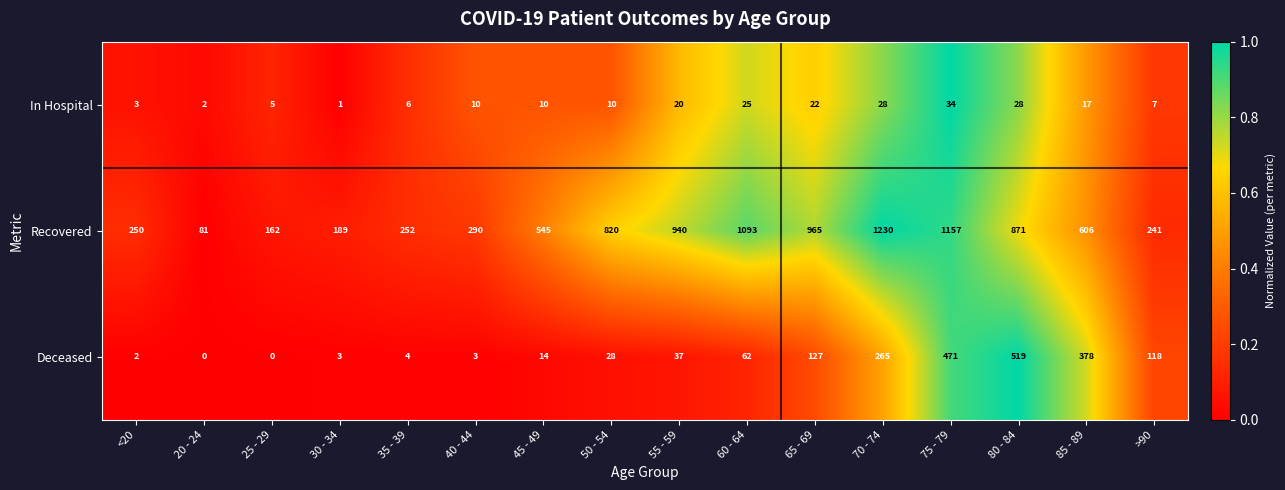

What is the greatest value displayed?

1230